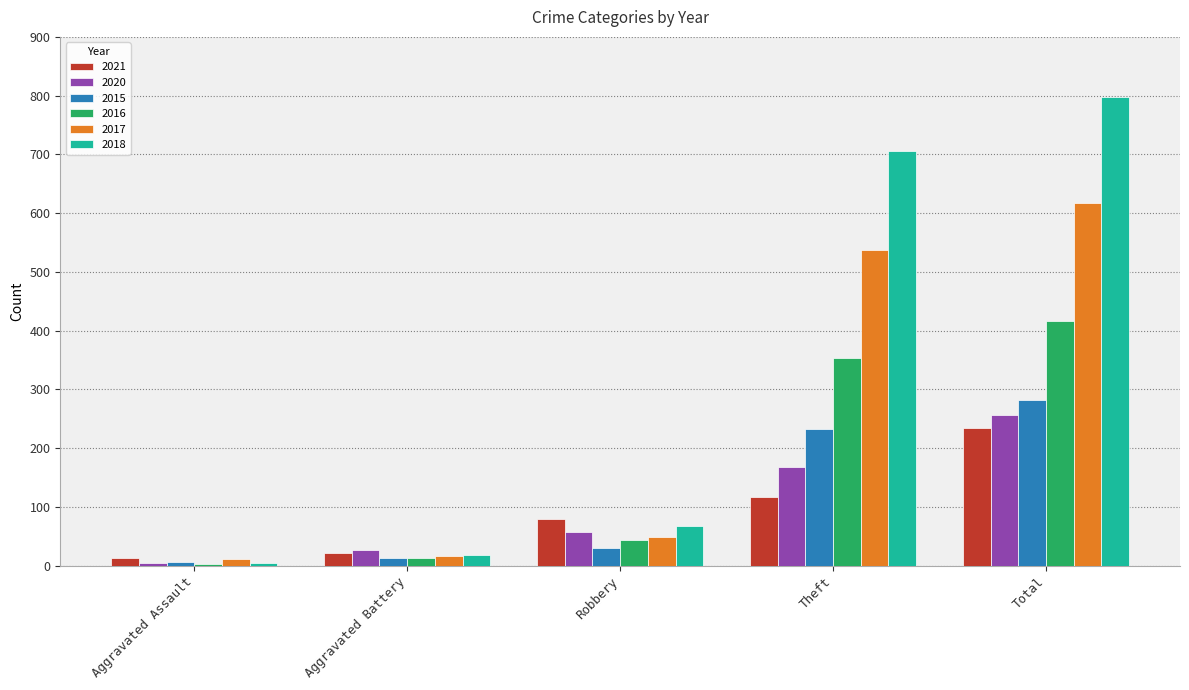

Reading right to left, transcribe all the data shown in this chart.

2021: 234	116	80	22	13
2020: 257	168	57	26	4
2015: 282	233	30	13	6
2016: 416	354	44	13	3
2017: 617	538	49	17	12
2018: 797	705	67	18	5